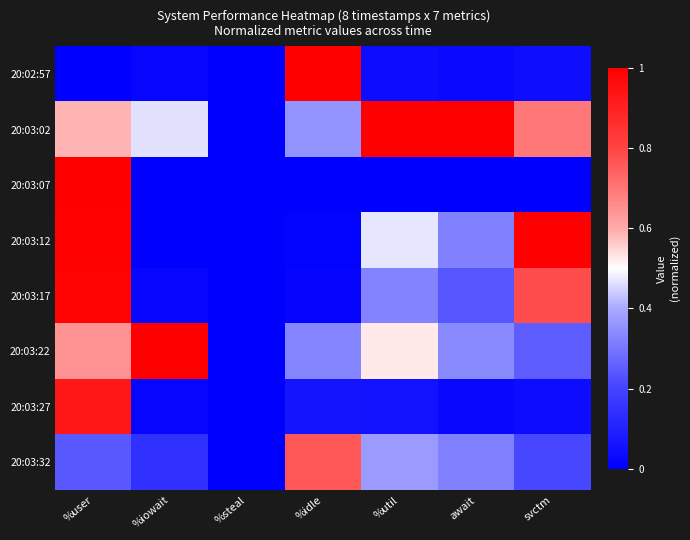

At %user, list the series in order from smallest to largest.

20:02:57, 20:03:32, 20:03:02, 20:03:22, 20:03:27, 20:03:17, 20:03:12, 20:03:07